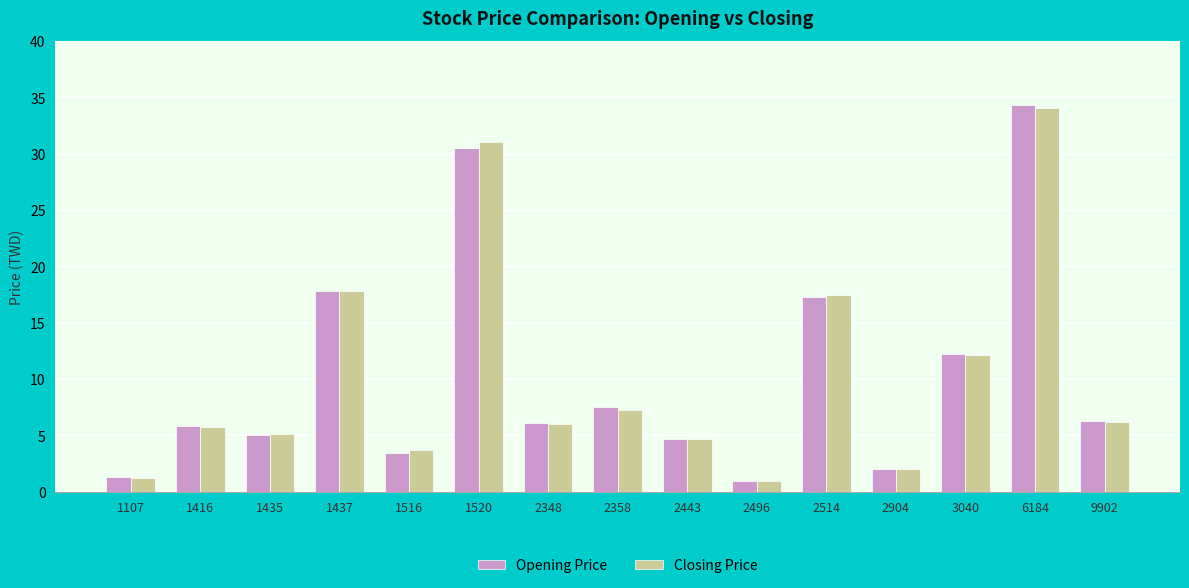

Which series has the widest spread of values?

Opening Price